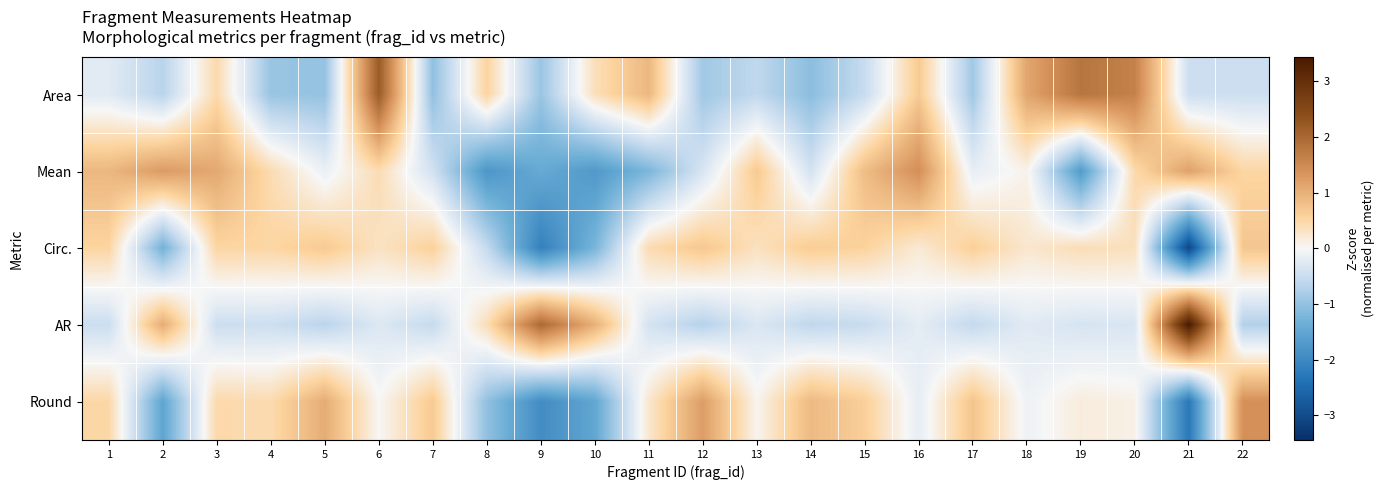

Reading left to right, transcribe all the data shown in this chart.

Area: 1=-0.2	2=-0.7	3=0.5	4=-1.0	5=-1.0	6=2.2	7=-1.0	8=0.5	9=-0.9	10=0.4	11=0.9	12=-0.9	13=-0.6	14=-1.1	15=-0.5	16=0.7	17=-0.9	18=1.1	19=1.8	20=1.6	21=-0.5	22=-0.5
Mean: 1=0.9	2=1.3	3=1.1	4=0.4	5=-0.1	6=0.4	7=-0.4	8=-1.8	9=-1.4	10=-1.7	11=-1.2	12=-0.3	13=0.7	14=-0.4	15=0.8	16=1.4	17=-0.2	18=0.1	19=-1.7	20=0.5	21=1.2	22=0.5
Circ.: 1=0.5	2=-1.3	3=0.5	4=0.5	5=0.7	6=0.3	7=0.6	8=-0.5	9=-2.1	10=-1.2	11=0.4	12=0.7	13=0.3	14=0.6	15=0.6	16=0.2	17=0.6	18=0.2	19=0.4	20=0.4	21=-3.1	22=0.7
AR: 1=-0.5	2=1.0	3=-0.5	4=-0.5	5=-0.6	6=-0.3	7=-0.5	8=0.4	9=2.0	10=1.0	11=-0.4	12=-0.7	13=-0.3	14=-0.6	15=-0.5	16=-0.2	17=-0.6	18=-0.2	19=-0.4	20=-0.3	21=3.4	22=-0.7
Round: 1=0.5	2=-1.5	3=0.5	4=0.4	5=1.0	6=0.0	7=0.7	8=-1.0	9=-1.9	10=-1.5	11=0.3	12=1.2	13=0.0	14=0.9	15=0.6	16=-0.2	17=0.7	18=-0.1	19=0.2	20=0.1	21=-2.3	22=1.4